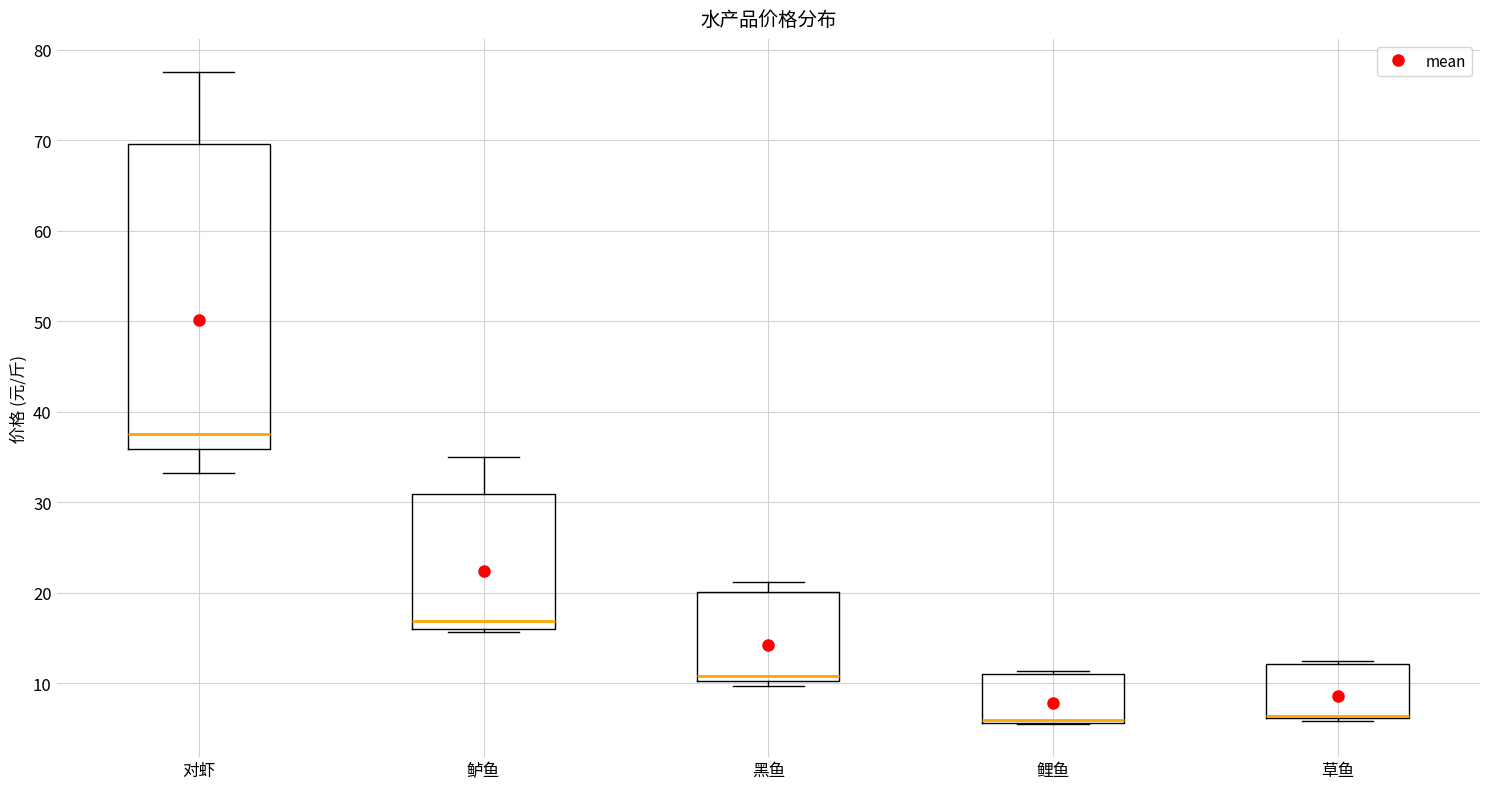

Reading left to right, transcribe this box plot: for each box, give where its median line is, the range the box spans, and where its two whiskers end, as read against the y-axis. The values are not printed on the chart, so give them approximately, as read against the axis.

对虾: median 38, box 36 to 70, whiskers 33 to 78
鲈鱼: median 17, box 16 to 31, whiskers 16 (just below the box's lower edge) to 35
黑鱼: median 11, box 10 to 20, whiskers 10 (just below the box's lower edge) to 21
鲤鱼: median 6 (just above the box's lower edge), box 6 to 11, whiskers 5 to 11 (just above the box's upper edge)
草鱼: median 6 (drawn on the box's lower edge), box 6 to 12, whiskers 6 (just below the box's lower edge) to 13